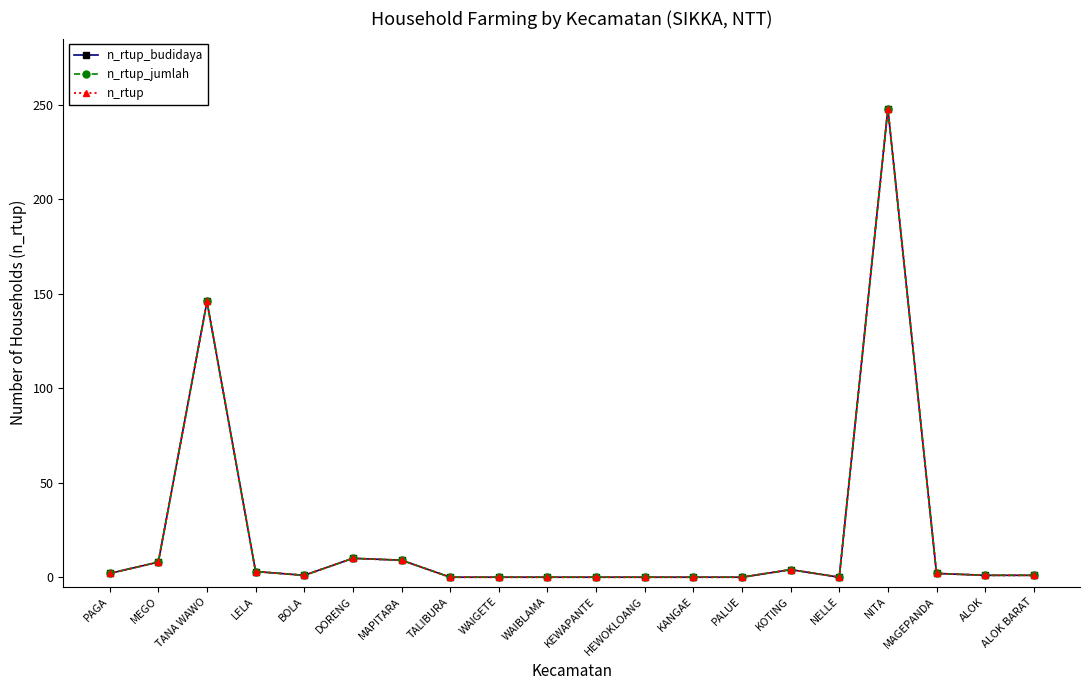

At which category does n_rtup reach its first local peak?

TANA WAWO